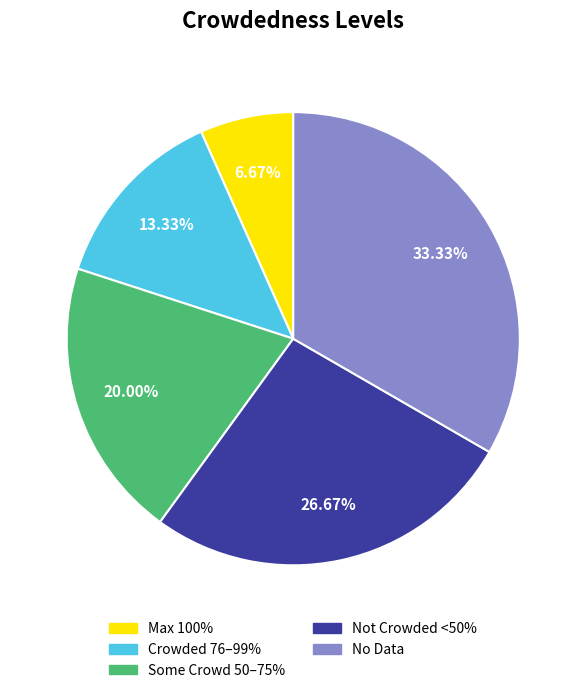

Is there any slice that represents more than half of the pie?

No